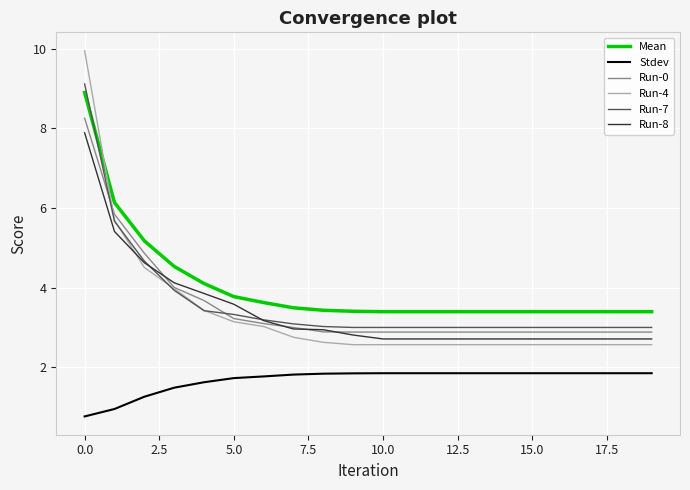

Which series has the widest spread of values?

Run-4